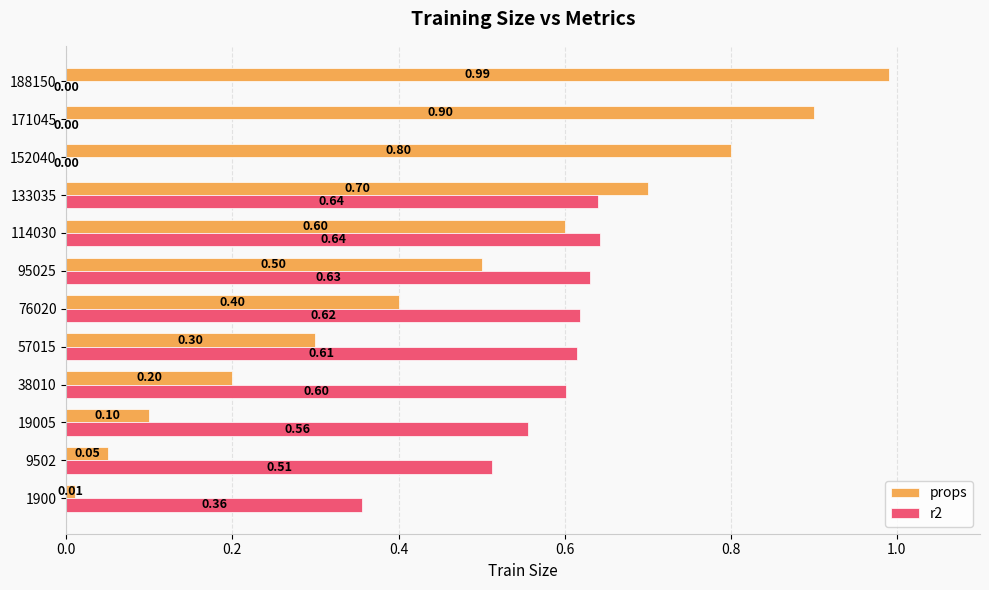

What is the sum of all r2 values?

5.2